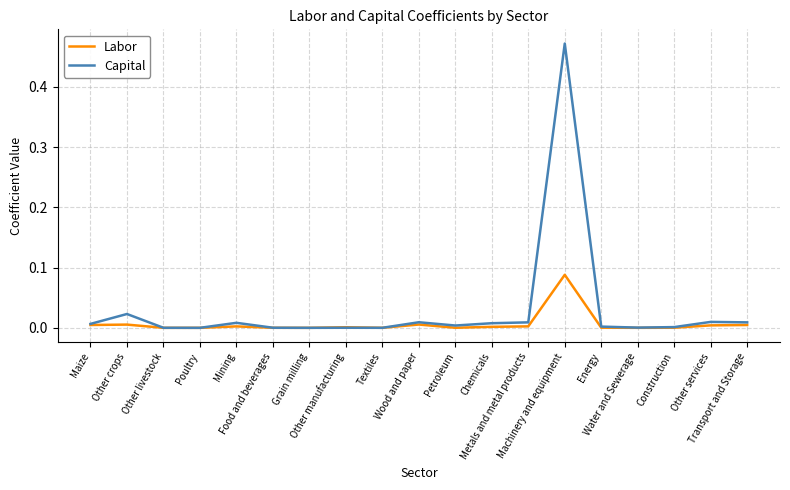

Which series has the widest spread of values?

Capital